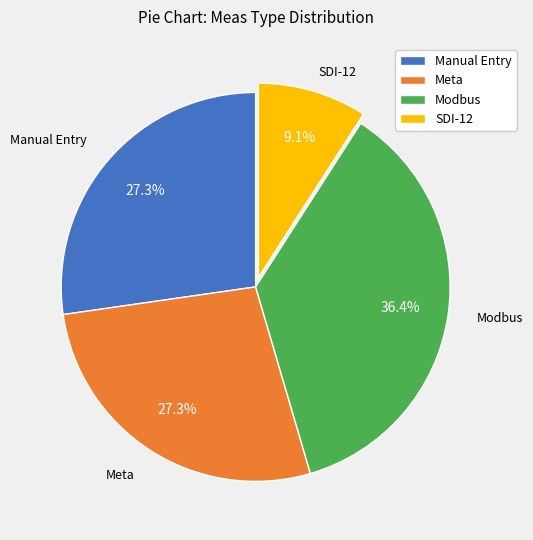

Between SDI-12 and Manual Entry, which is larger?

Manual Entry